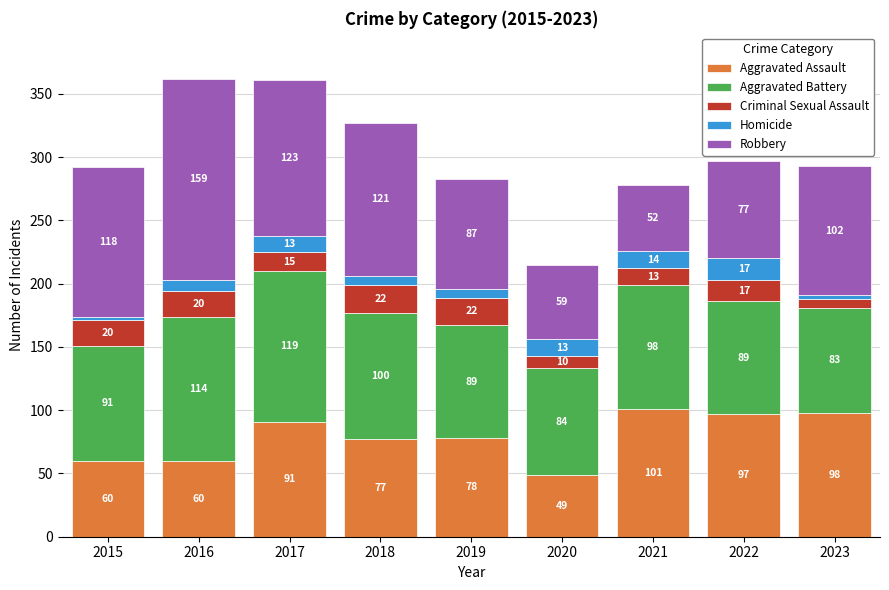

At which category is the sum across all series the highest?

2016